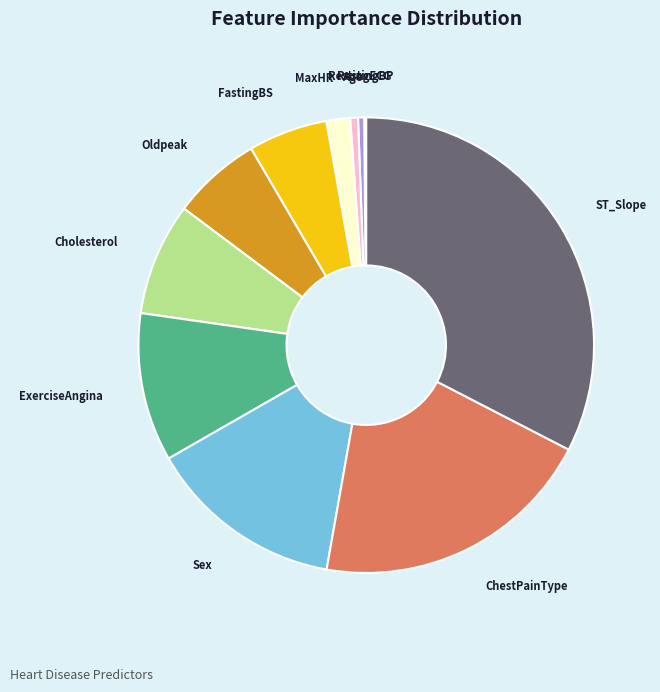

Do MaxHR and Cholesterol together represent more than half of the pie?

No